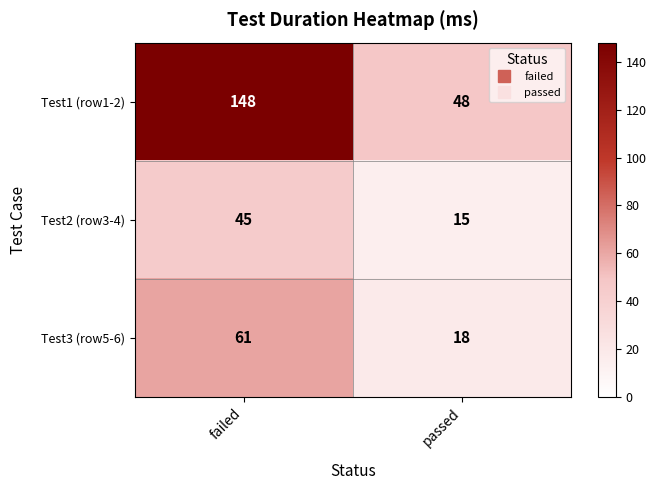

At which category does the chart reach its peak across all series?

failed